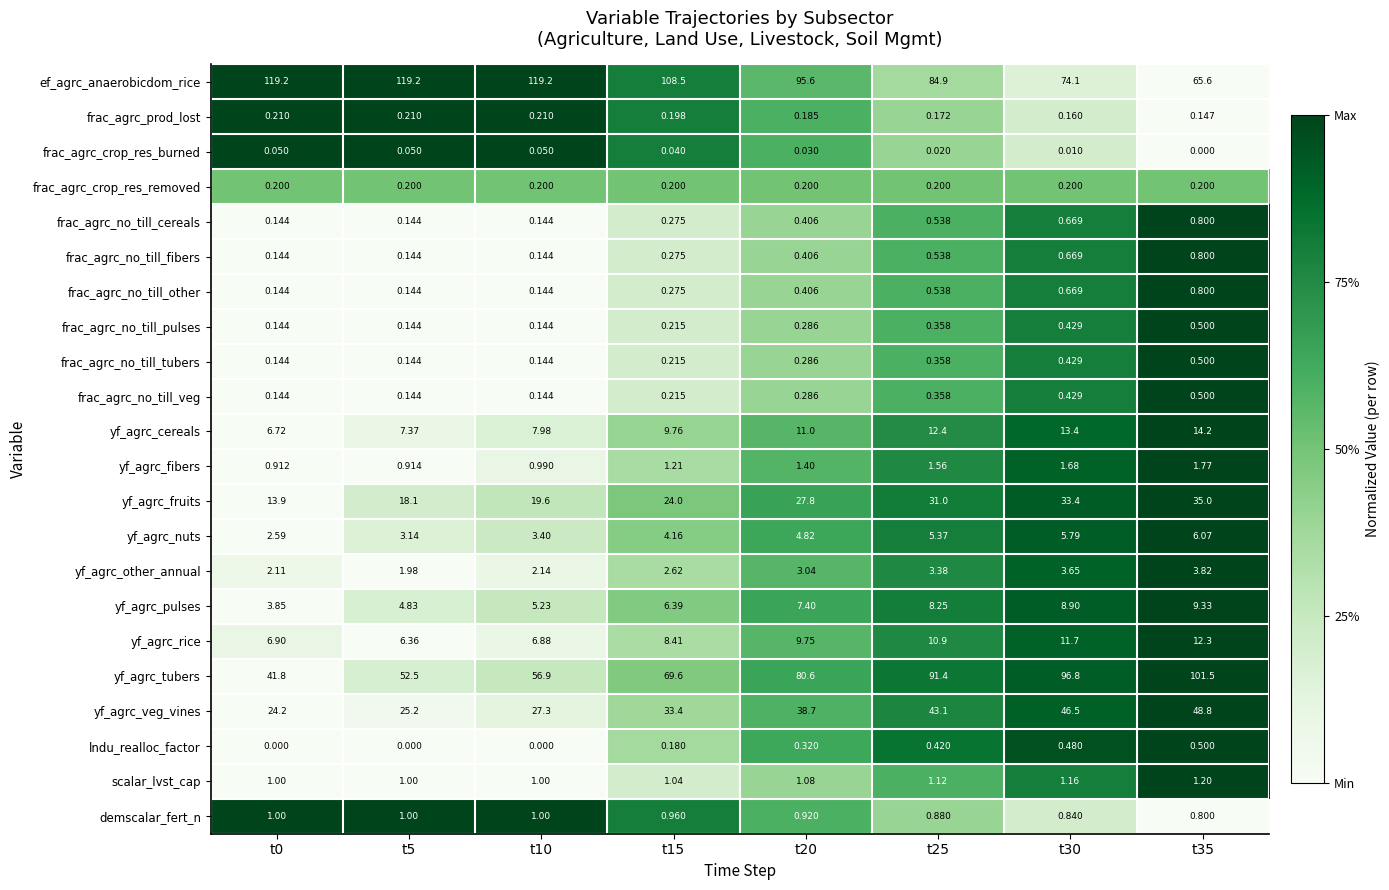

At which category is the sum across all series the highest?

t35